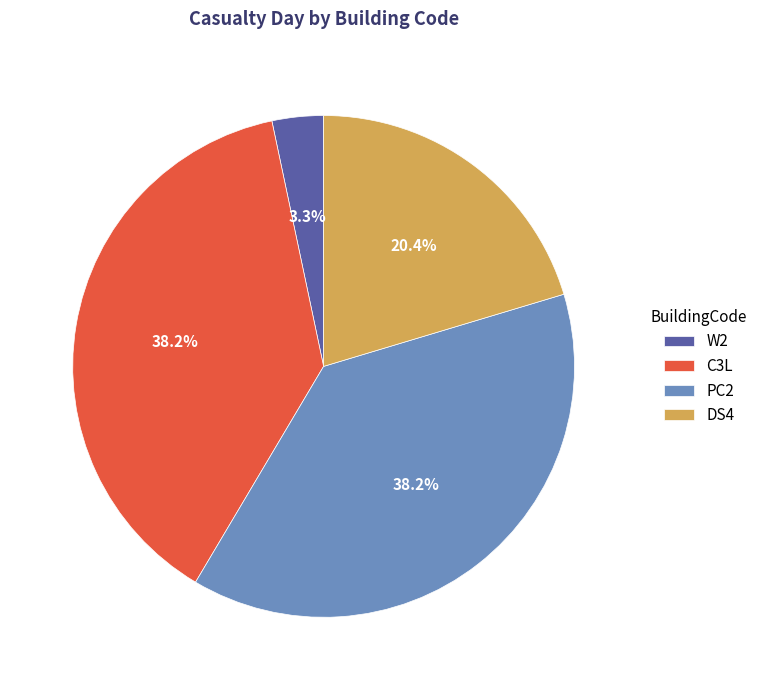

Is there any slice that represents more than half of the pie?

No